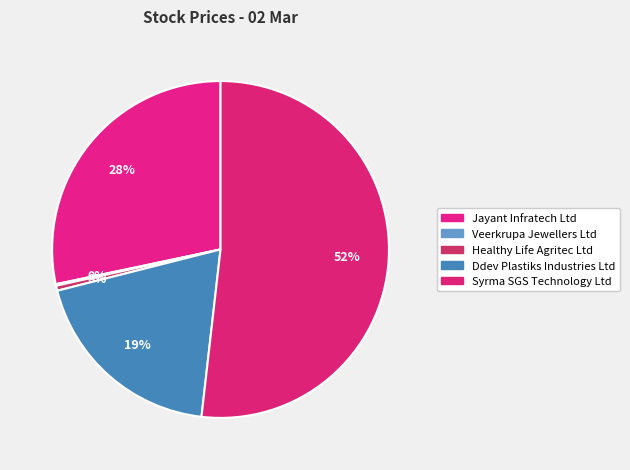

Which has a higher value, Ddev Plastiks Industries Ltd or Syrma SGS Technology Ltd?

Syrma SGS Technology Ltd